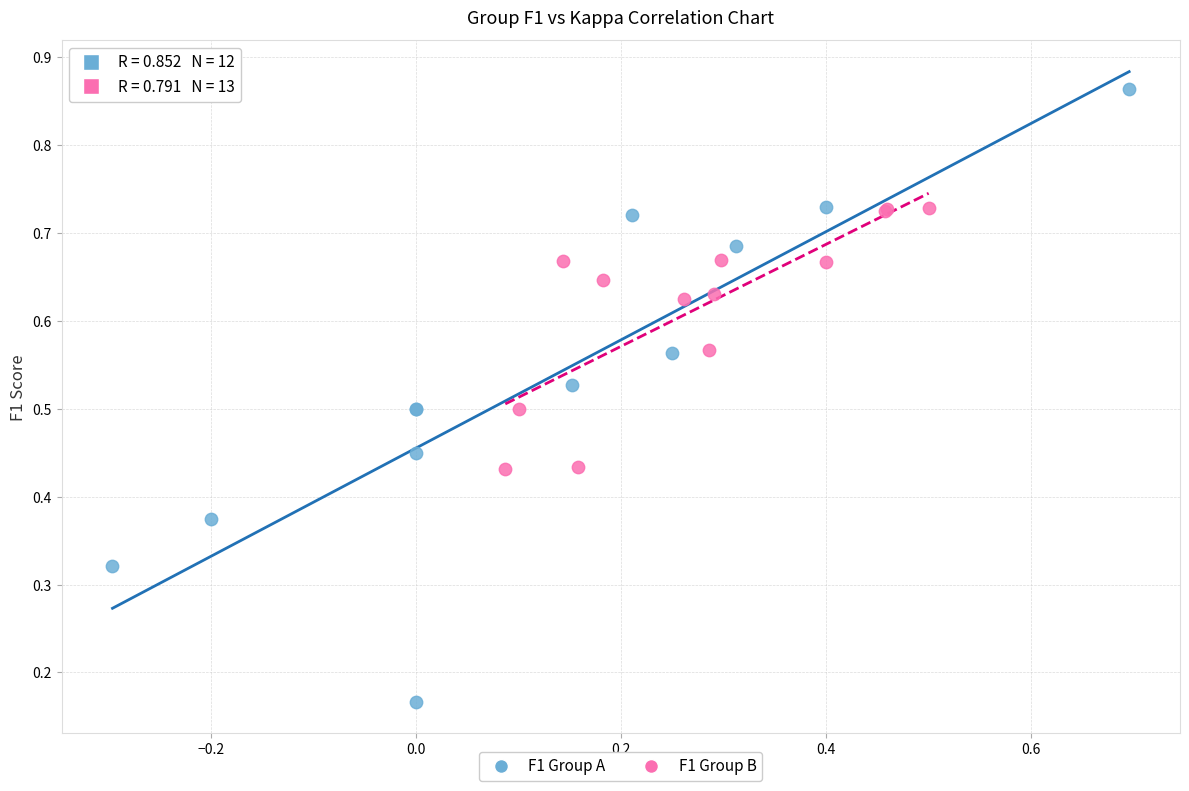

Which series has the largest Y range (max minus min)?

F1 Group A